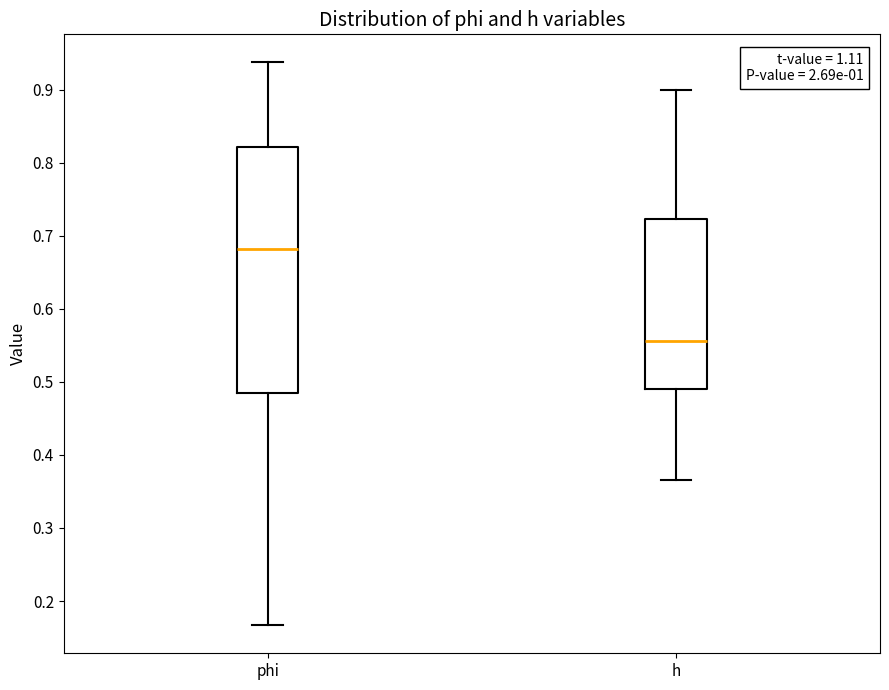

Which box is the tallest, from its lower edge to its upper edge?

phi